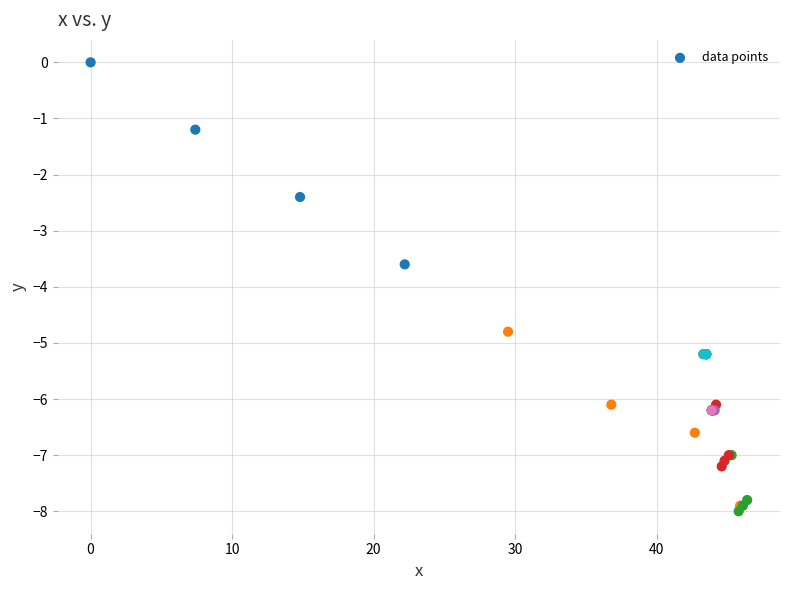

What Y value in the scatter plot is closest to -4?

-3.6